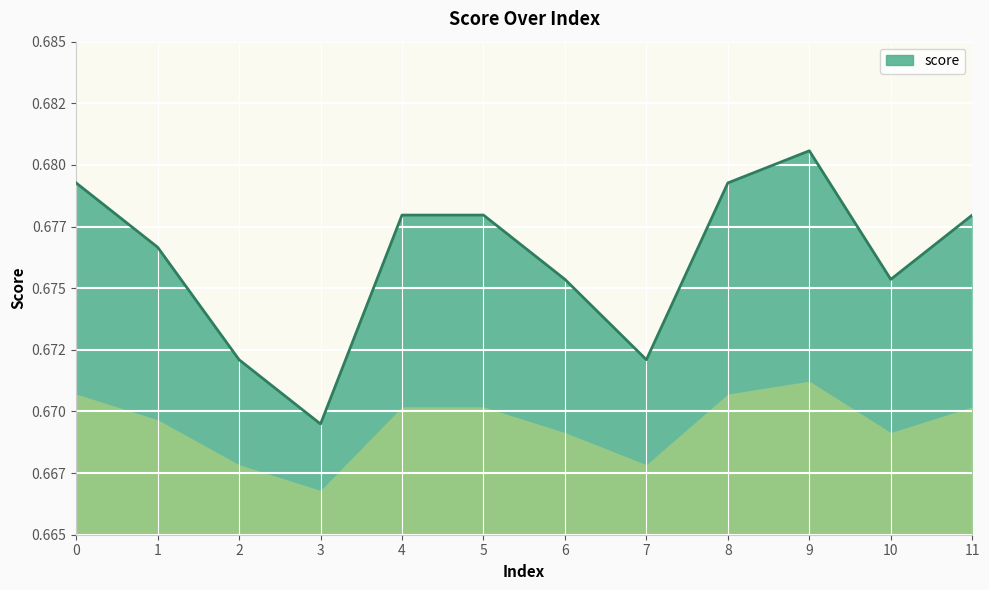

Rank the categories by value from highest to lowest.

9, 0, 8, 4, 5, 11, 1, 6, 10, 2, 7, 3